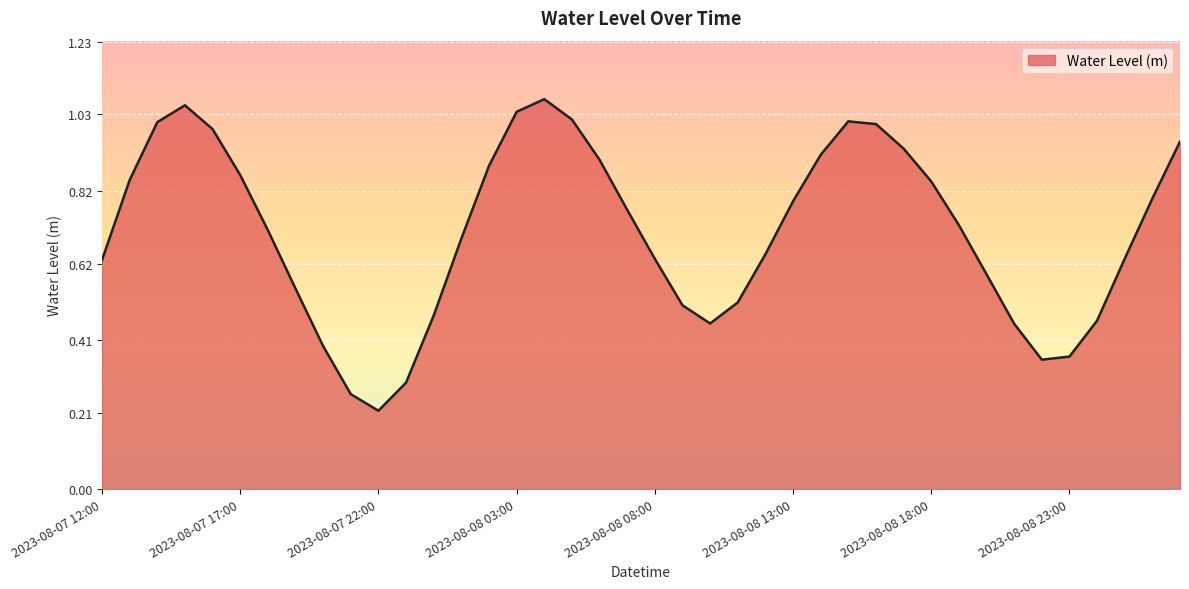

How many lines are shown in the chart?

1